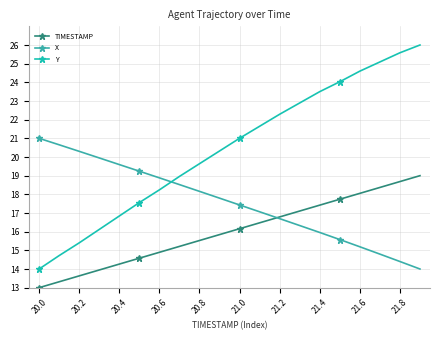

Rank the series by their average value, from highest to lowest.

Y, X, TIMESTAMP